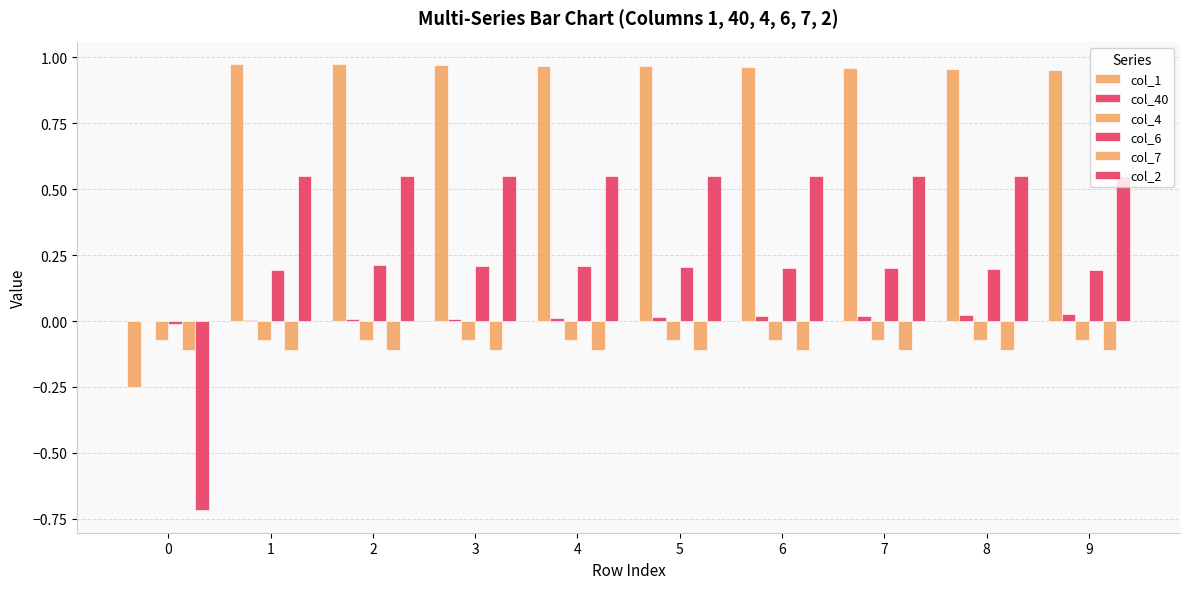

How many series are shown in this chart?

6